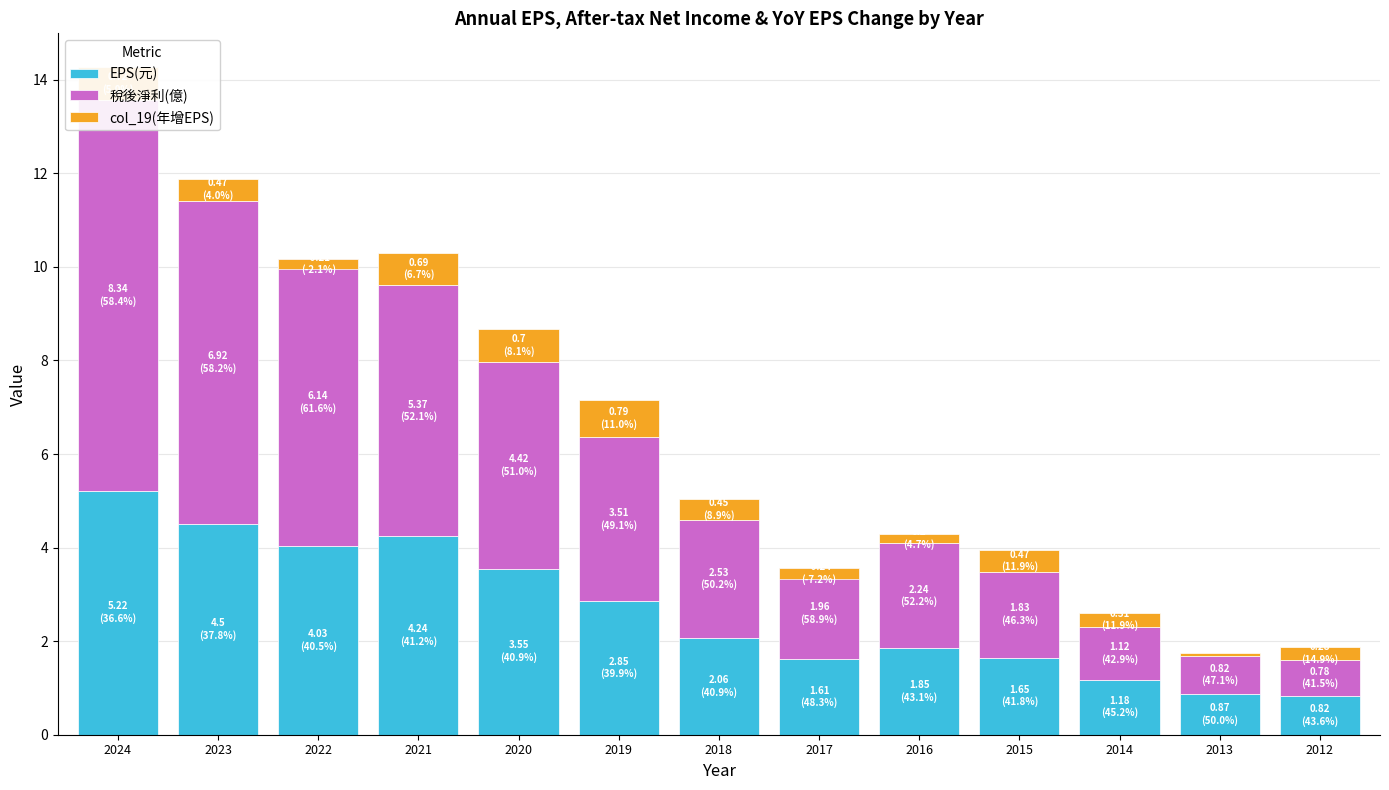

Which series has the largest total across all categories?

稅後淨利(億)